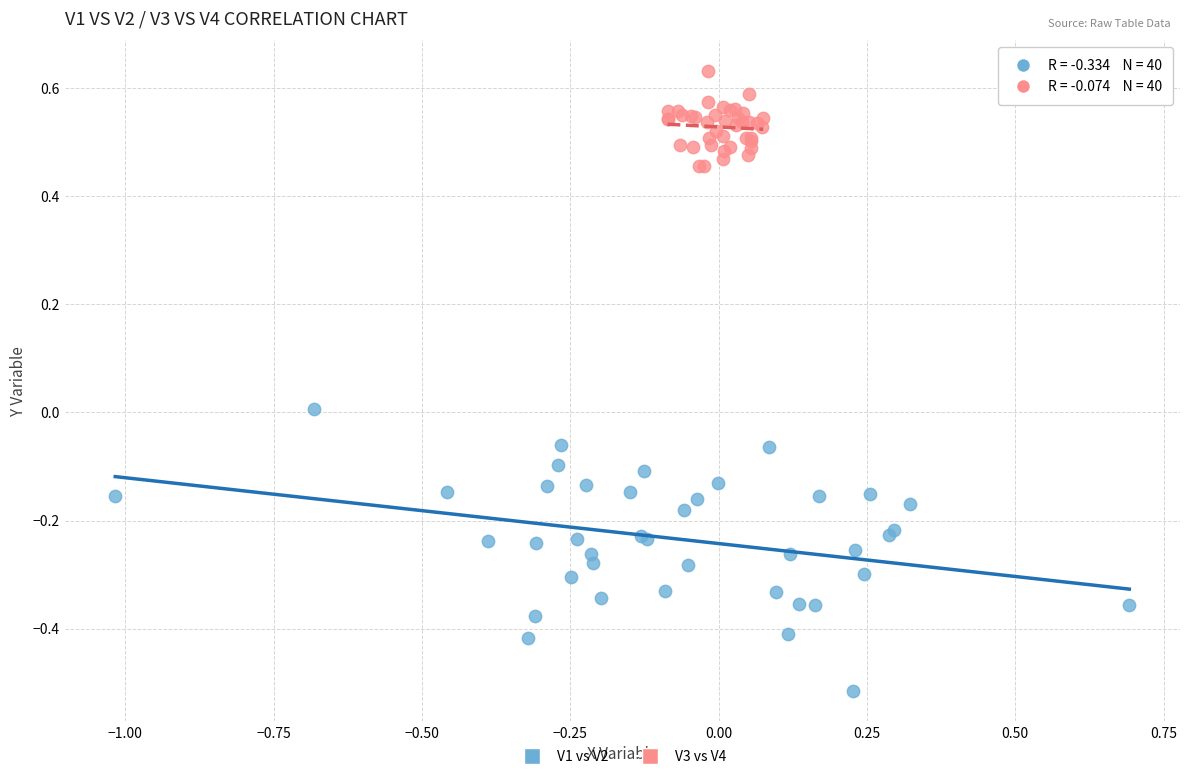

Which series reaches the maximum Y coordinate?

V3 vs V4